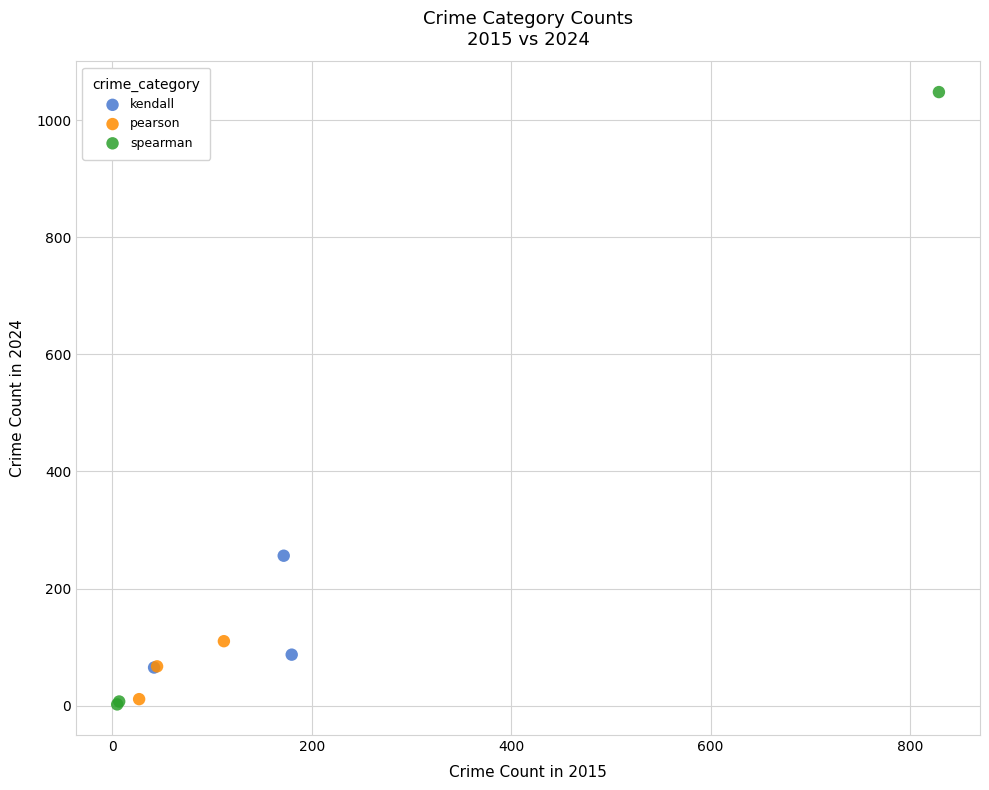

What are all the series names shown in the legend?

kendall, pearson, spearman